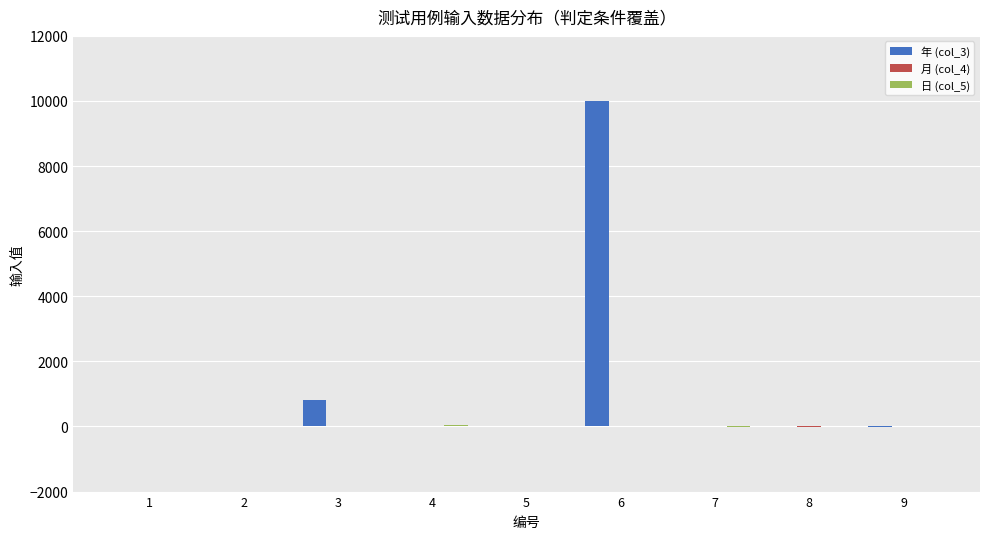

How many categories are shown in the chart?

9